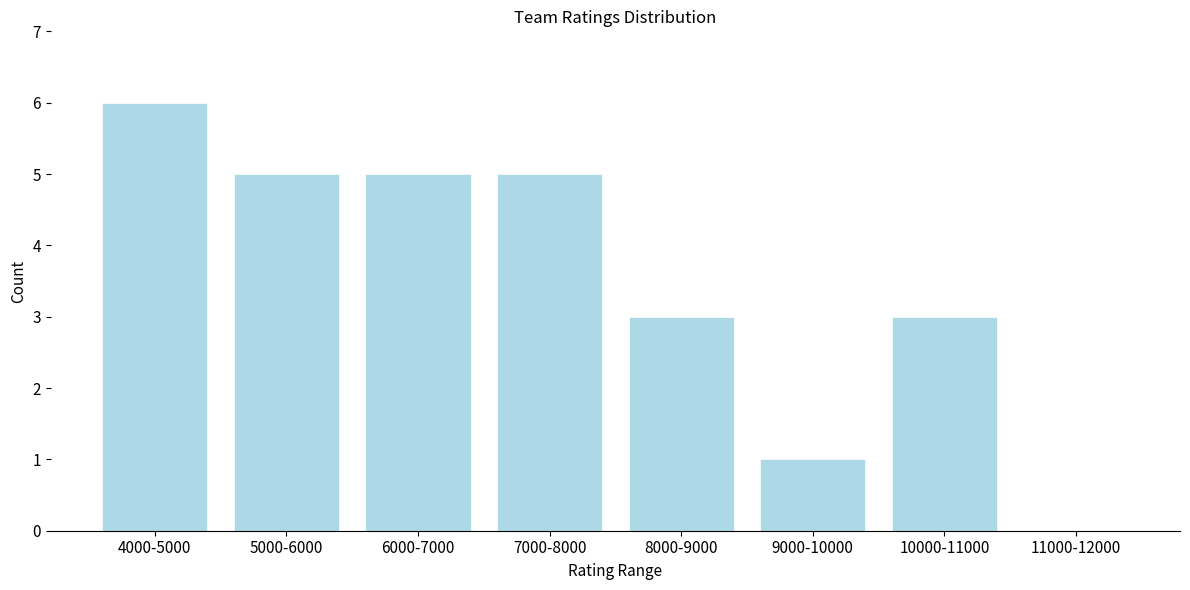

Reading left to right, transcribe all the data shown in this chart.

4000-5000=6	5000-6000=5	6000-7000=5	7000-8000=5	8000-9000=3	9000-10000=1	10000-11000=3	11000-12000=0